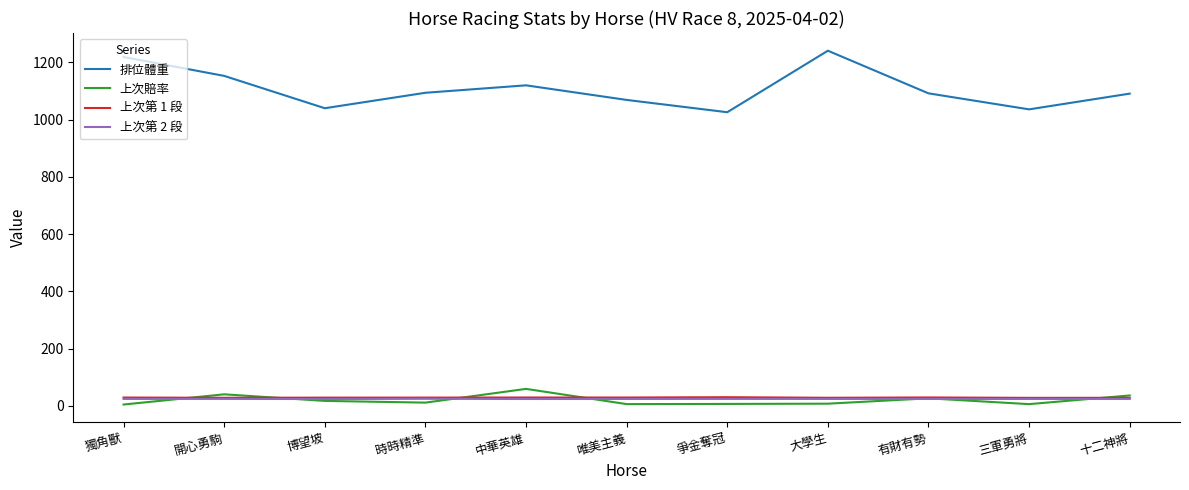

Which series has the largest total across all categories?

排位體重